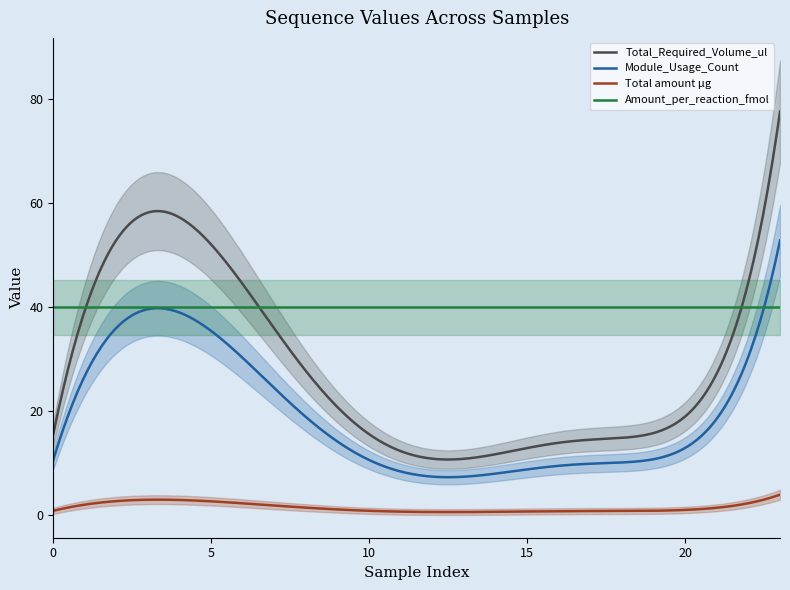

True or false: Total_Required_Volume_ul and Total amount µg intersect in this chart.

False